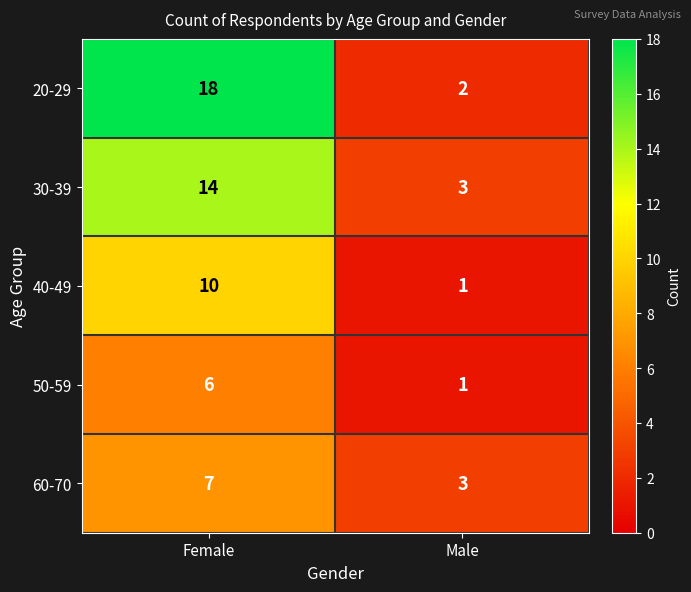

Which series has the largest range (max minus min)?

20-29